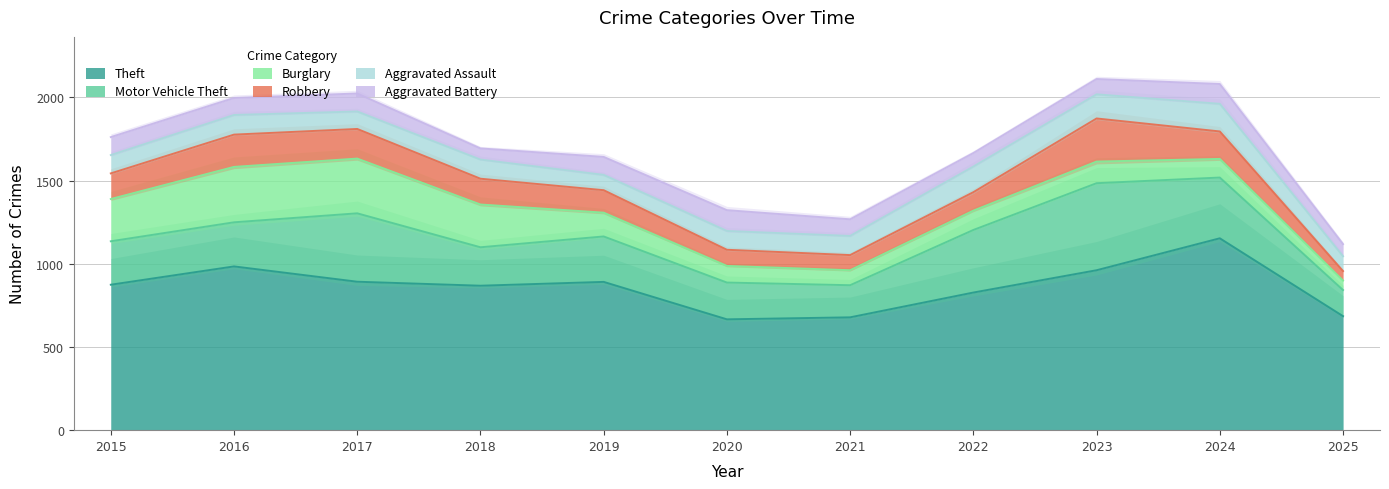

Rank the series at 2022 from lowest to highest value.

Aggravated Battery, Robbery, Burglary, Aggravated Assault, Motor Vehicle Theft, Theft